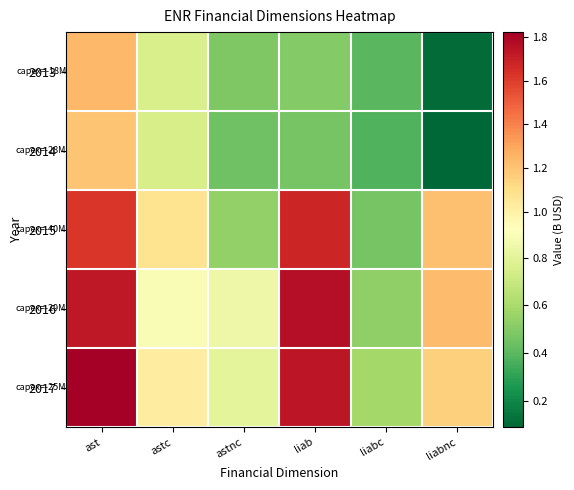

Reading right to left, list all the values displayed in this chart.

2013: liabnc=0.1	liabc=0.4	liab=0.5	astnc=0.5	astc=0.8	ast=1.2
2014: liabnc=0.1	liabc=0.4	liab=0.5	astnc=0.4	astc=0.7	ast=1.2
2015: liabnc=1.2	liabc=0.5	liab=1.7	astnc=0.5	astc=1.1	ast=1.6
2016: liabnc=1.2	liabc=0.5	liab=1.8	astnc=0.8	astc=0.9	ast=1.7
2017: liabnc=1.2	liabc=0.6	liab=1.7	astnc=0.8	astc=1.0	ast=1.8